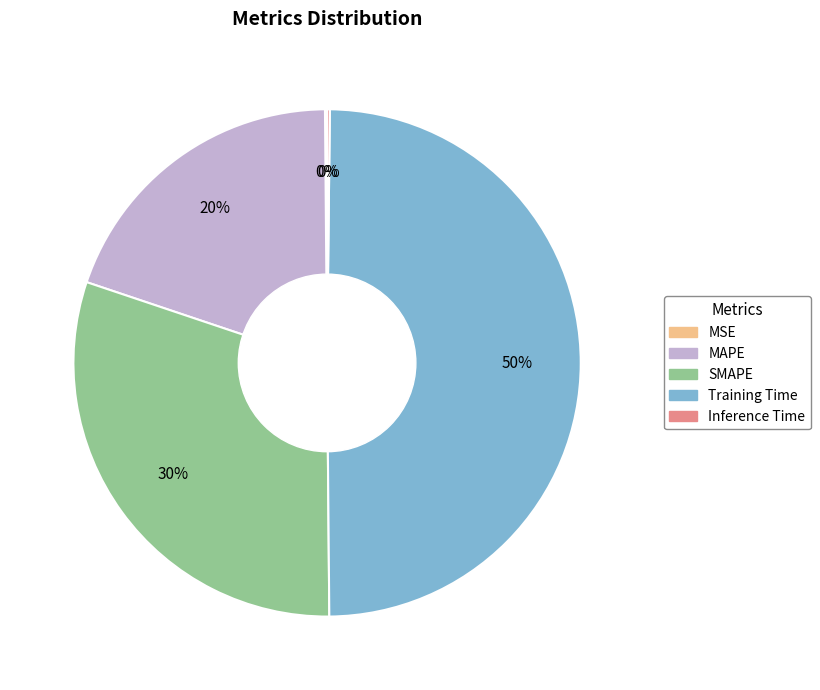

True or false: Training Time accounts for 44% of the total.

False